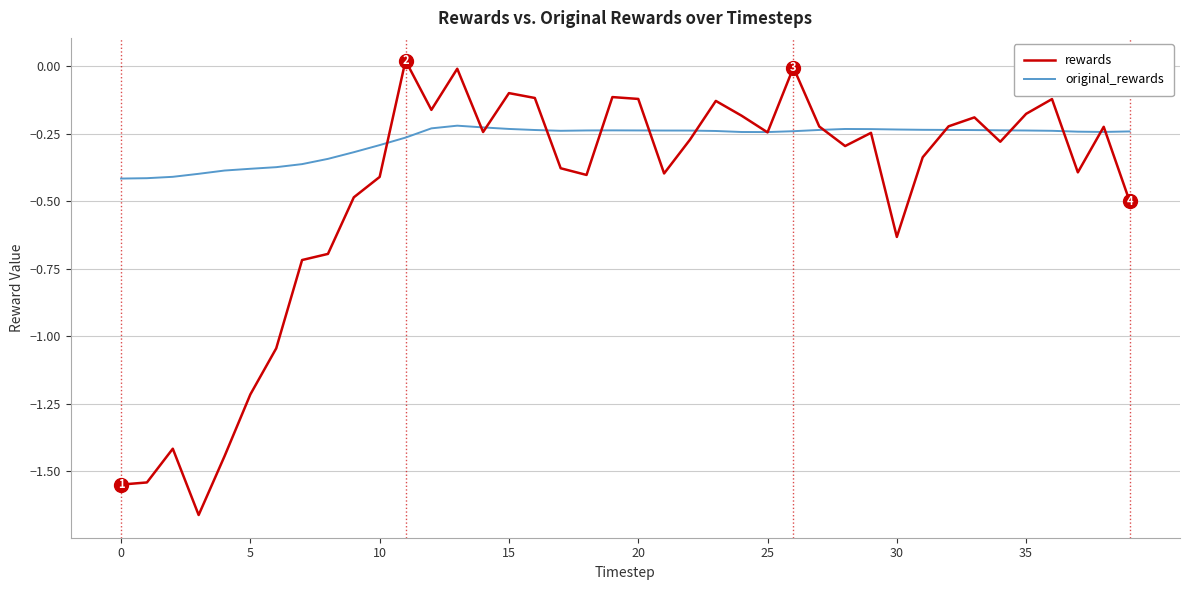

What is the difference between the second highest and second lowest values in the rewards series?

1.5